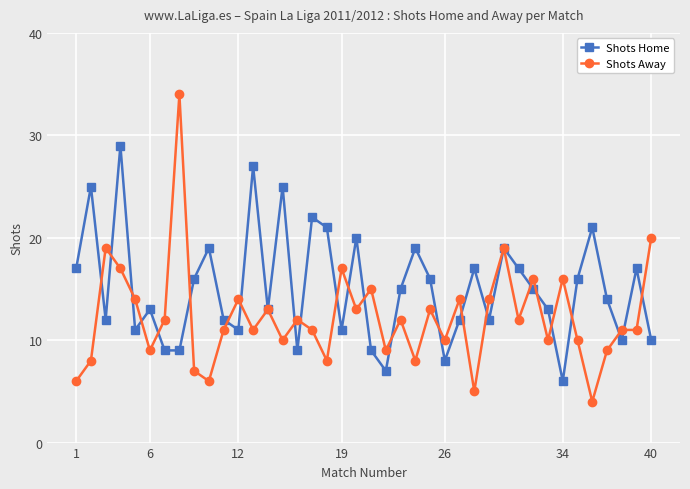

What is the minimum value for Shots Away?

4